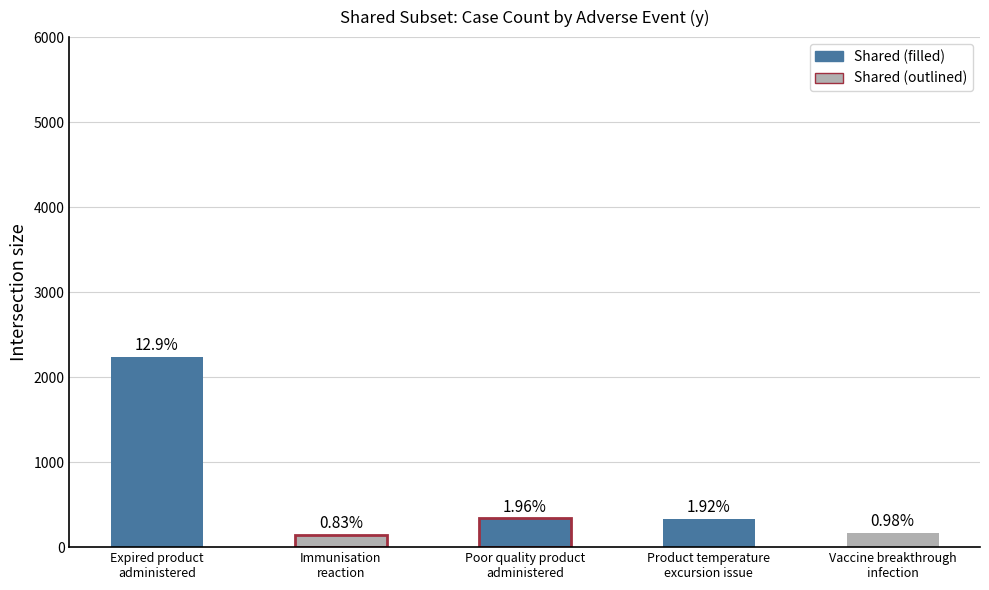

What is the difference between the values at Expired product
administered and Poor quality product
administered?

1900